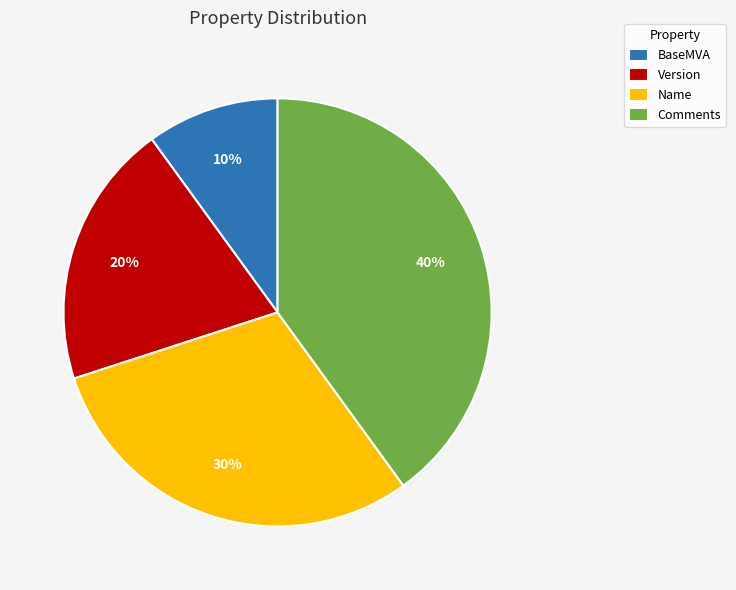

What is the smallest slice in the pie chart?

BaseMVA